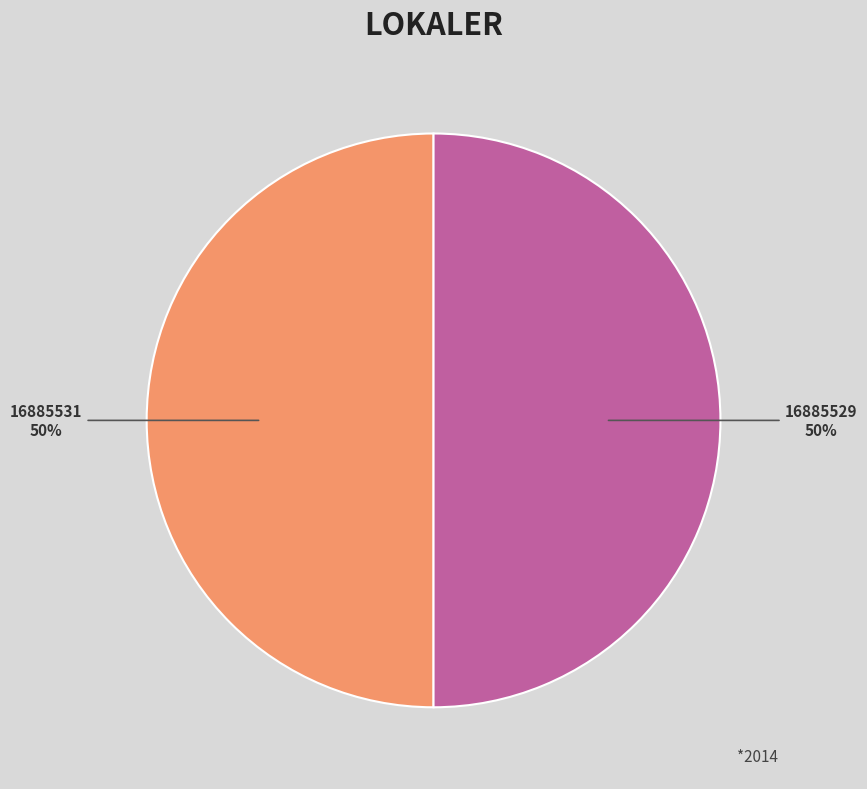

What is the ratio of the value at 16885529 to the value at 16885531?

1.0